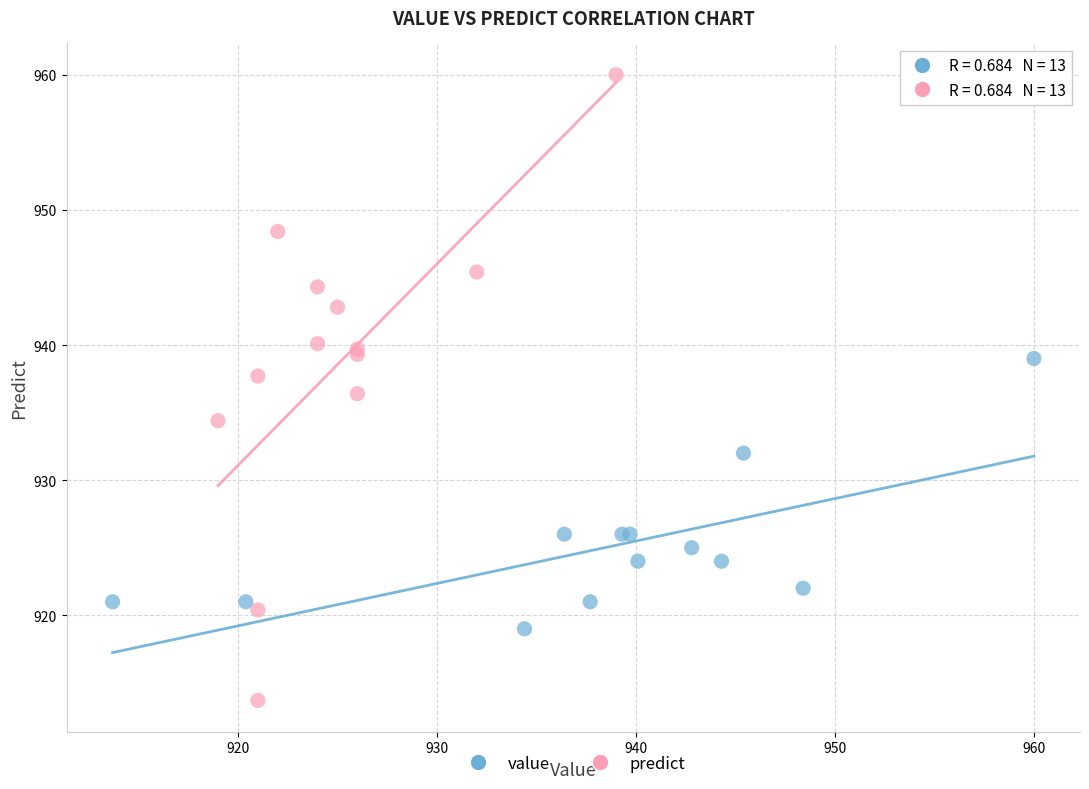

Which series reaches the maximum Y coordinate?

predict